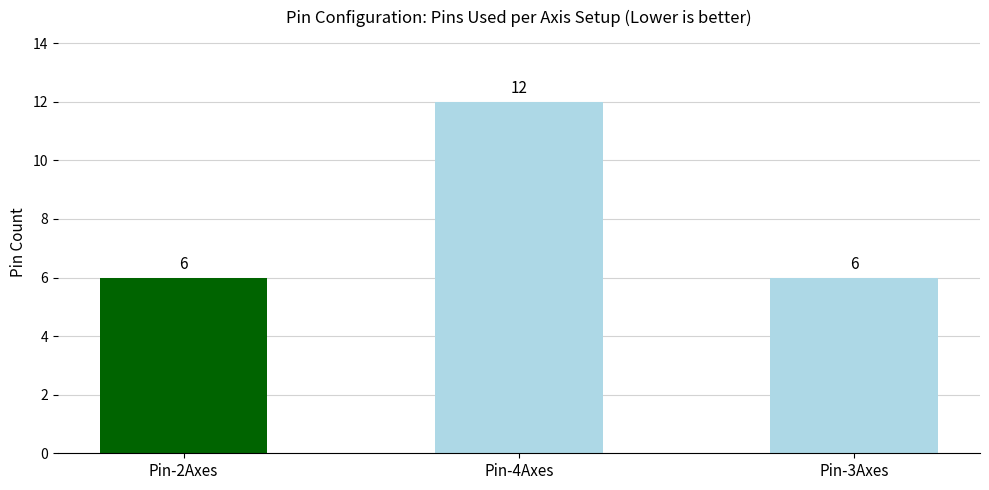

The chart shows a value of 10 at Pin-2Axes. True or false?

False